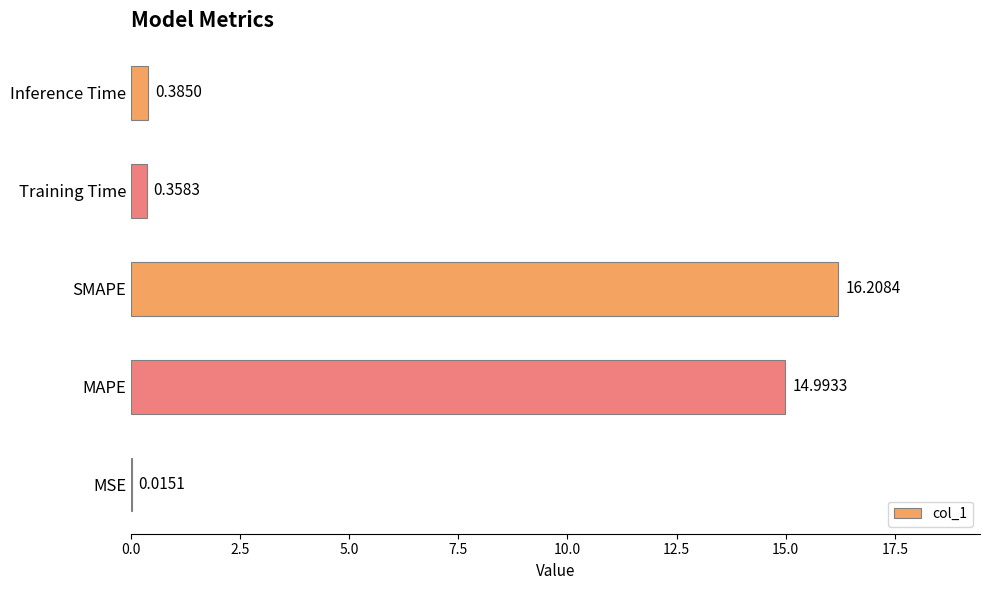

At which label is the value closest to 8?

MAPE